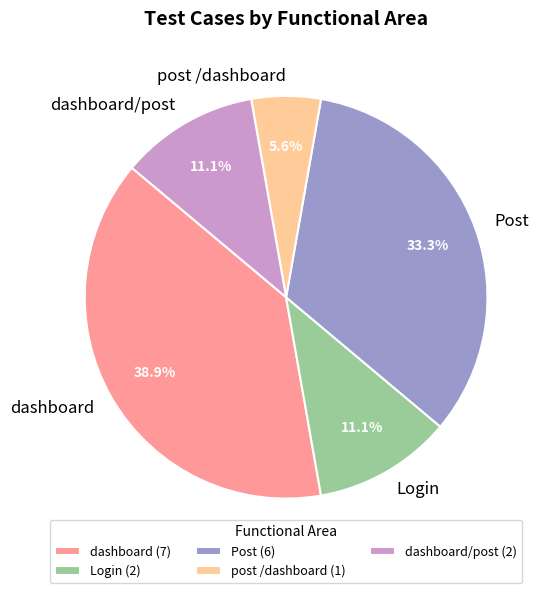

To the nearest percent, what is the combined percentage of Post and dashboard?

72%